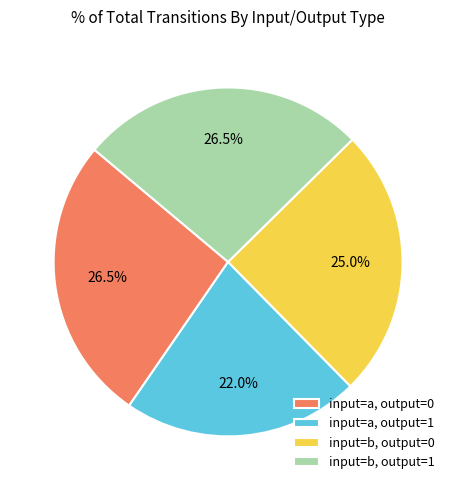

To the nearest percent, what is the average slice percentage?

25%